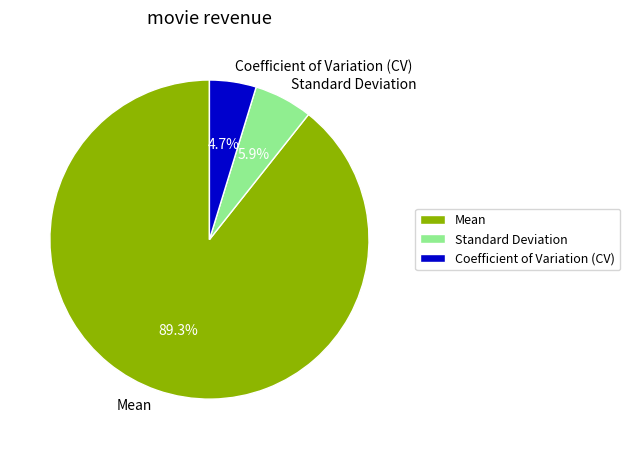

Is it true that Standard Deviation is 14% of the pie?

False